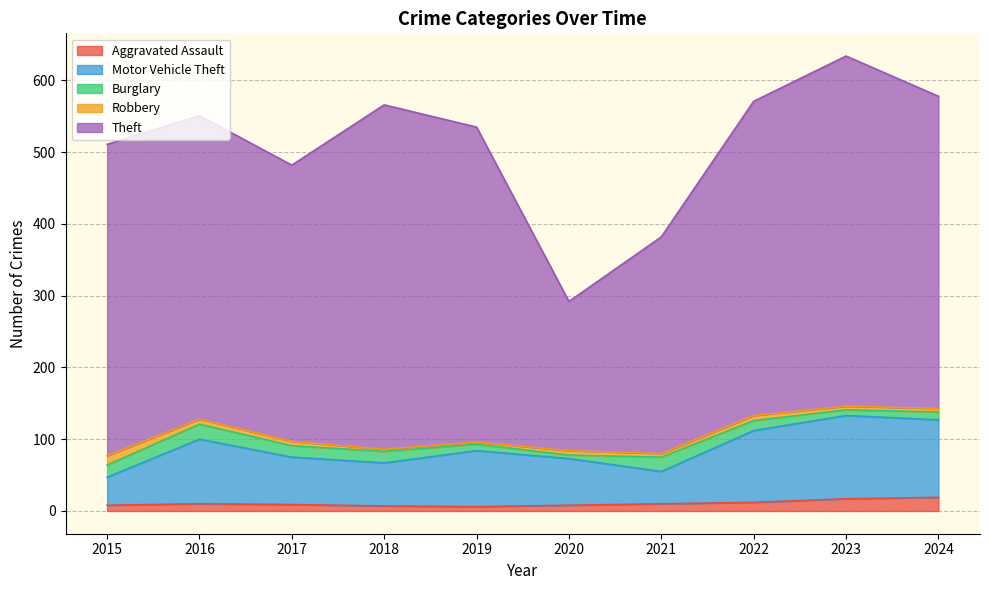

What is the sum of all Burglary values?

137